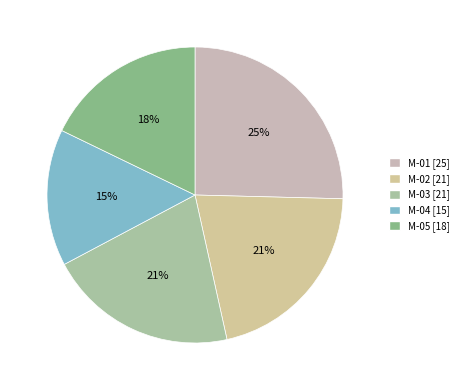

Rank the categories by value from highest to lowest.

M-01, M-02, M-03, M-05, M-04